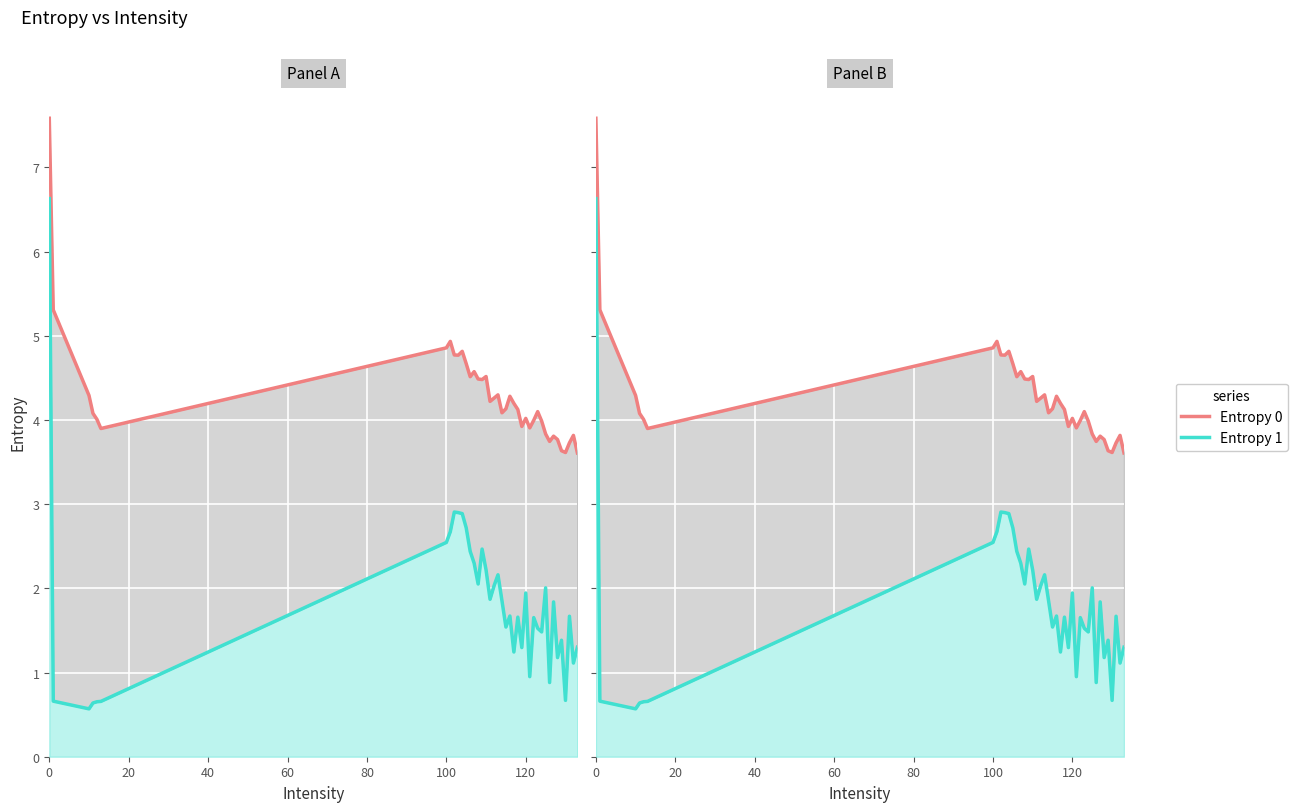

True or false: Entropy 0 and Entropy 1 intersect in this chart.

False